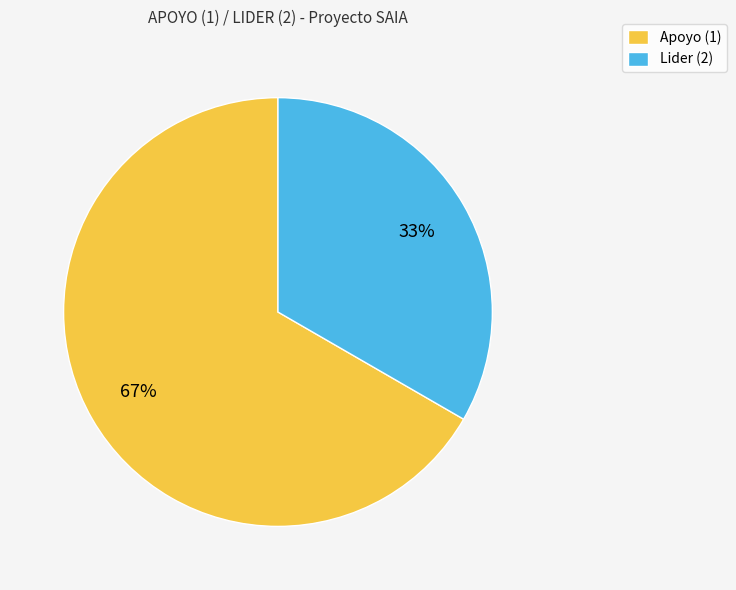

To the nearest percent, what is the average slice percentage?

50%